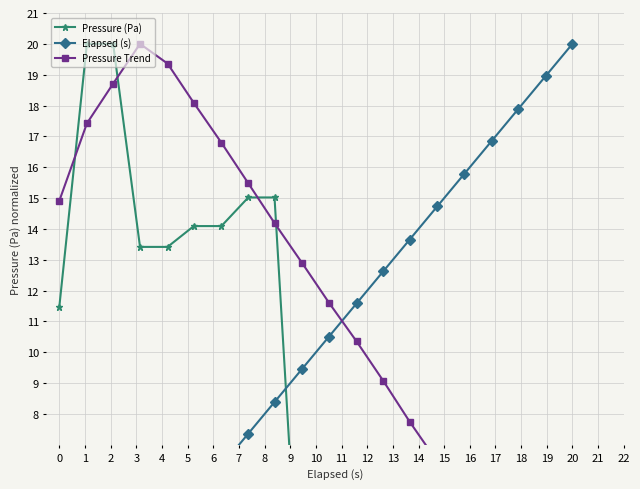

How many intersections are there between Pressure Trend and Elapsed (s)?

1